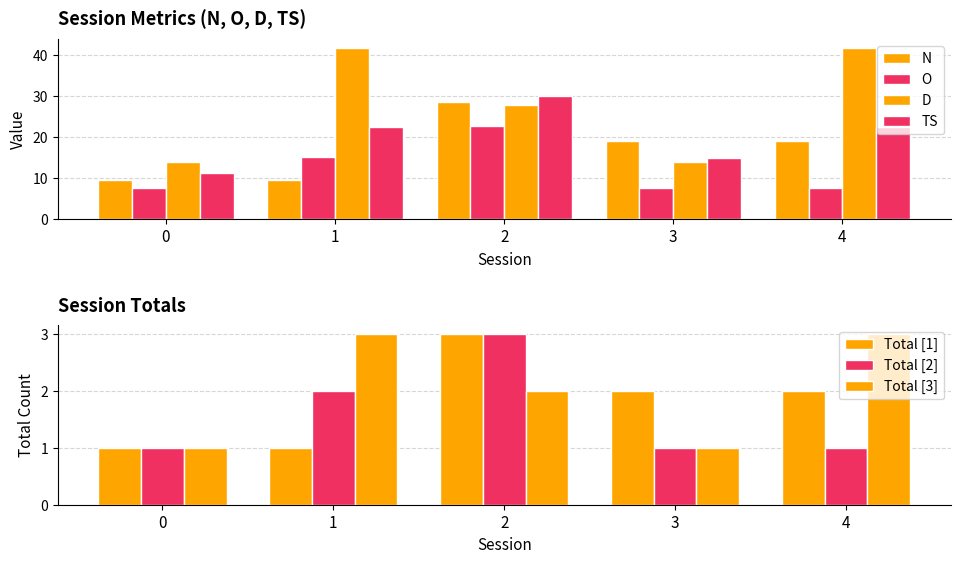

At which category is the sum across all series the highest?

2